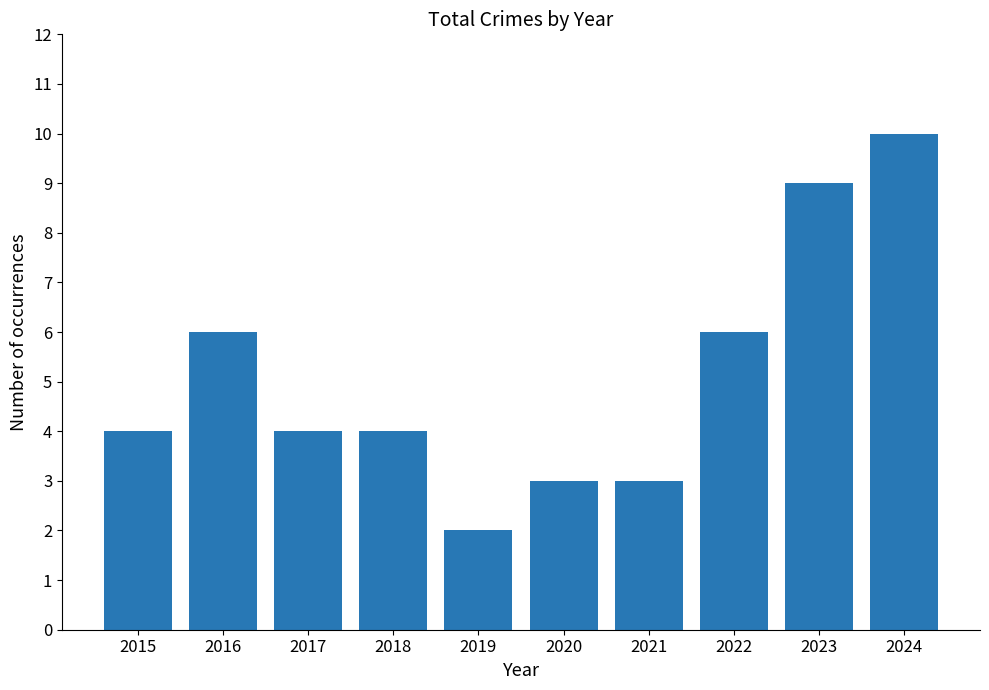

Count the values in the range 3 to 6.

7